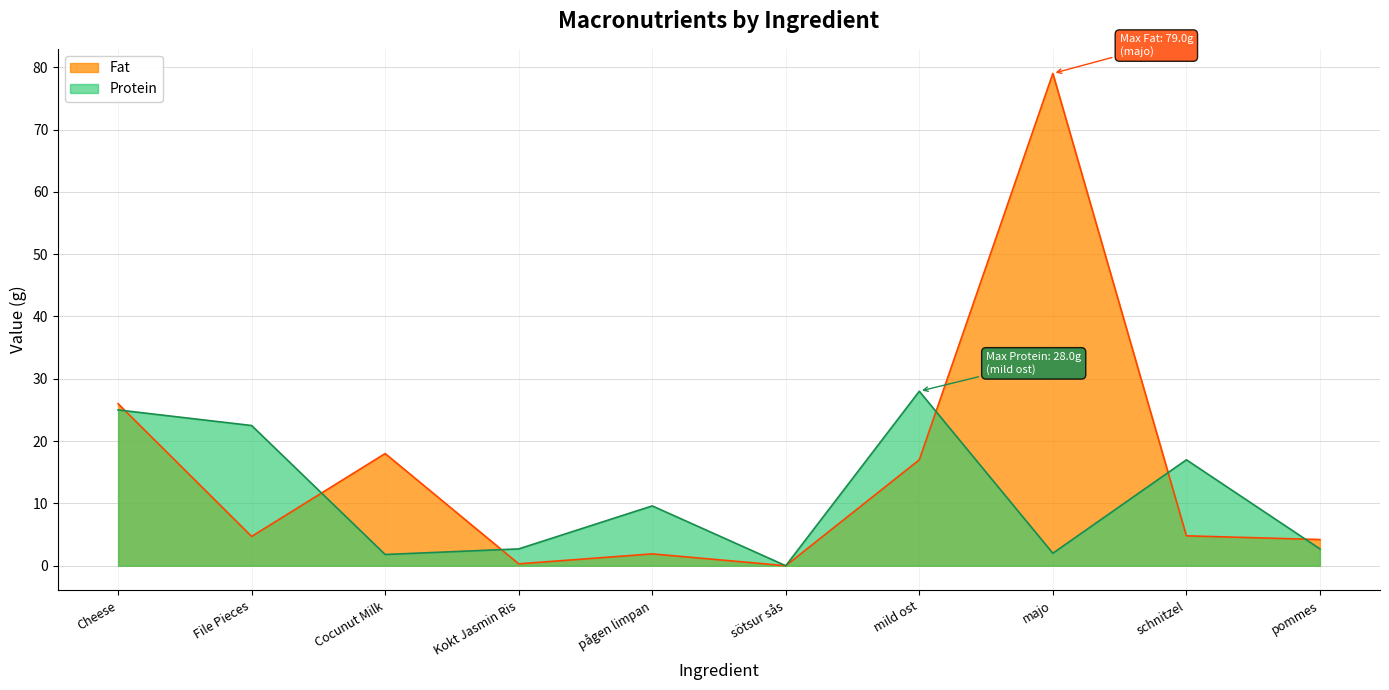

Where is Protein nearest to the value 14?

schnitzel